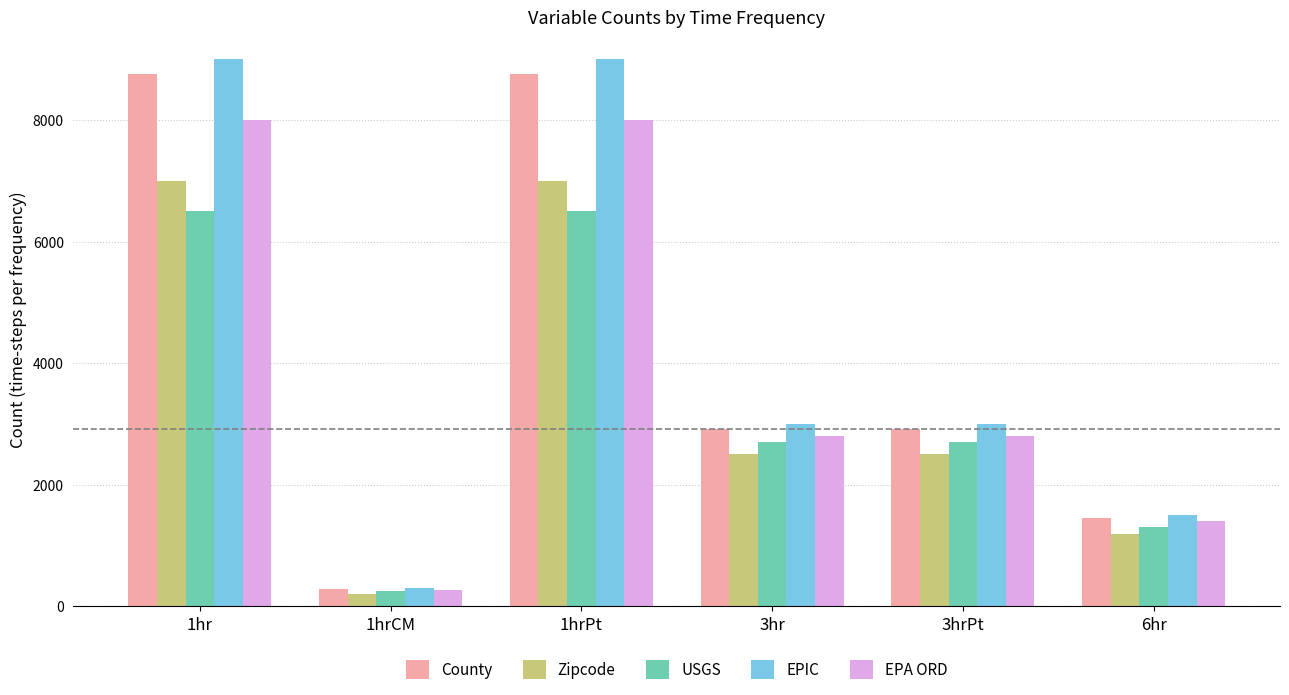

Where does the EPIC series first go above 3000?

1hr